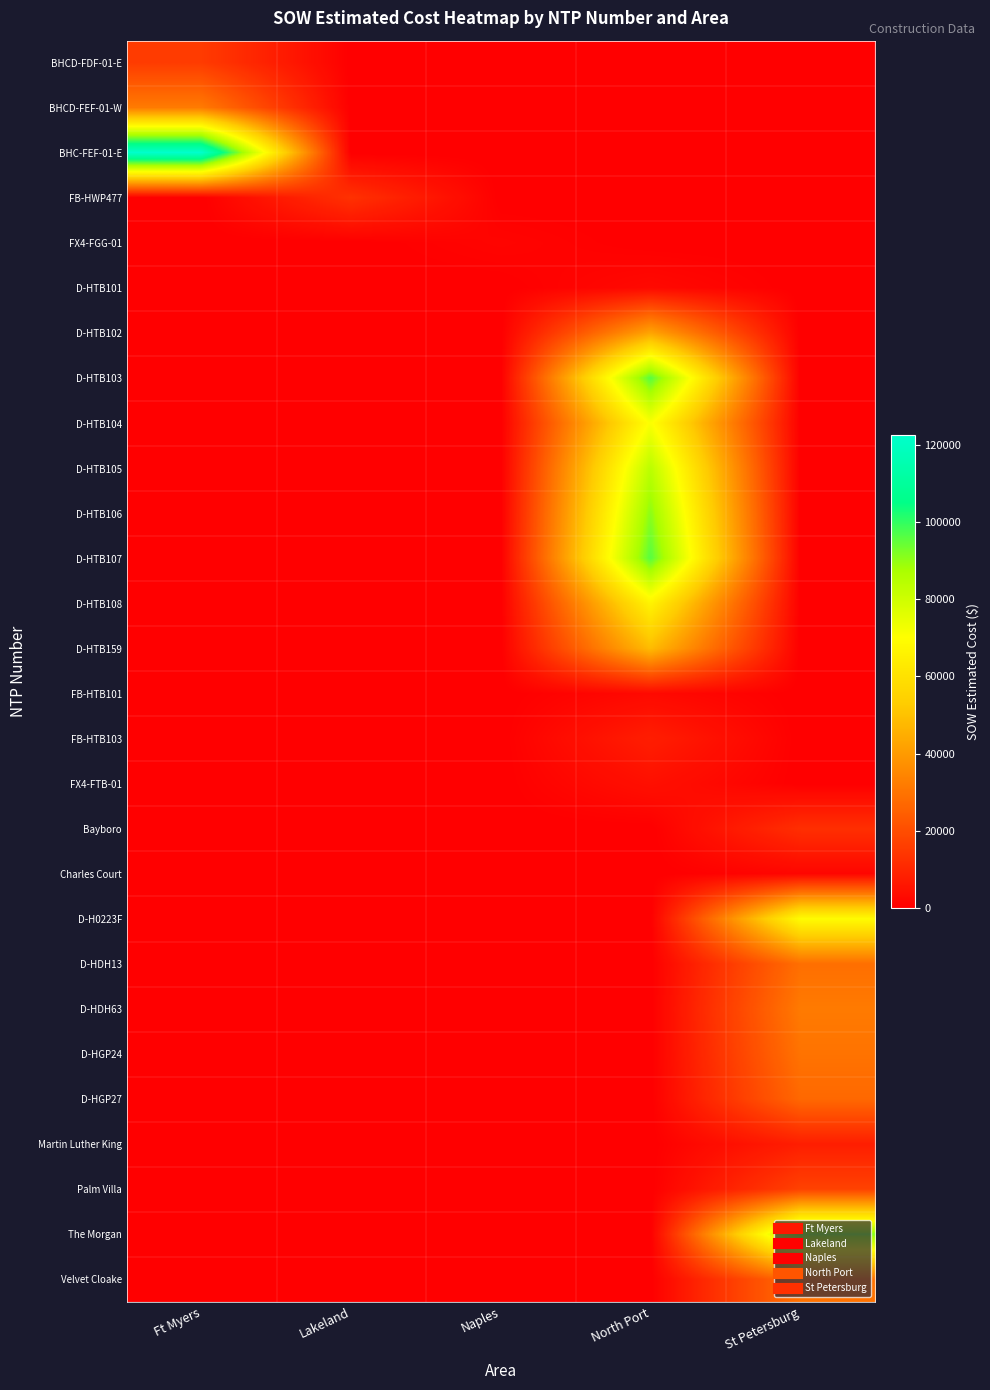

What is the total value across all series at North Port?

612750.8